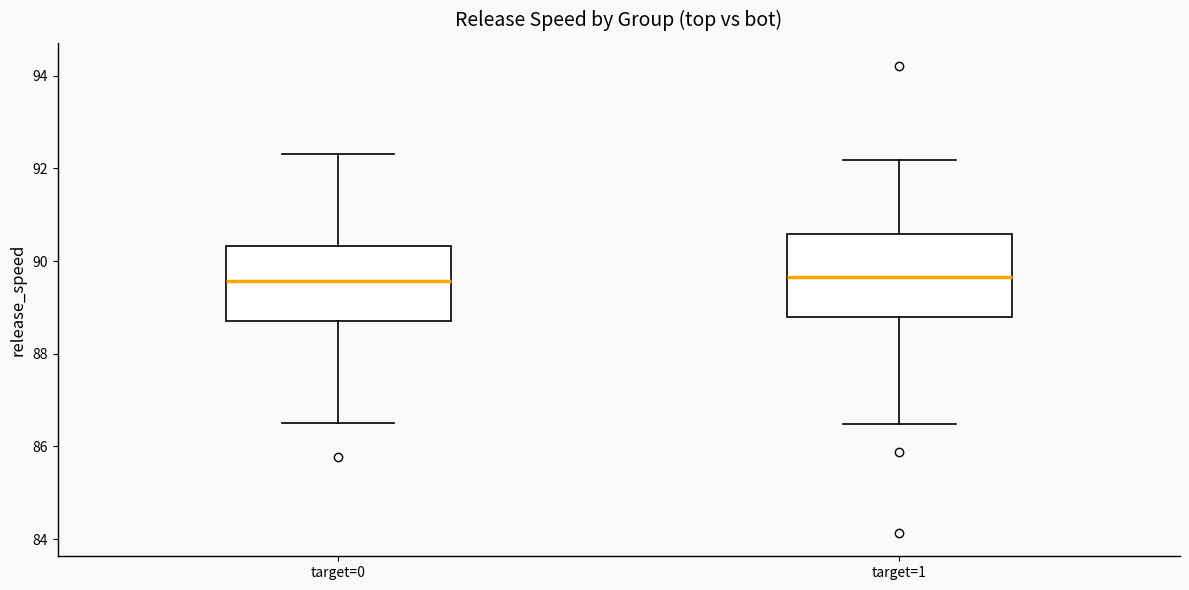

Reading left to right, read every box against the y-axis: the position of its median line, the range the box covers, and the ends of its whiskers. The values are not printed on the chart, so give them approximately, as read against the axis.

target=0: median 89.6, box 88.8 to 90.4, whiskers 86.6 to 92.4
target=1: median 89.6, box 88.8 to 90.6, whiskers 86.4 to 92.2